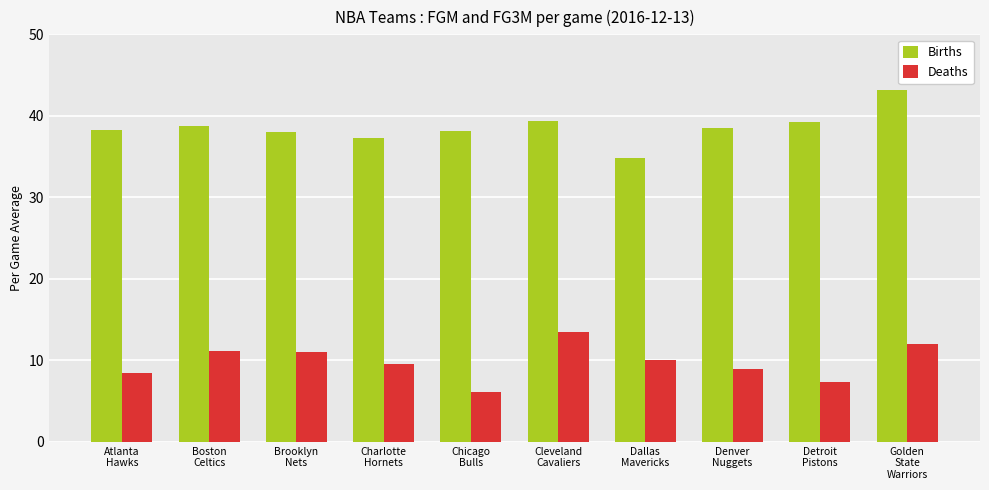

The Deaths series shows 5.4 at Dallas
Mavericks. True or false?

False